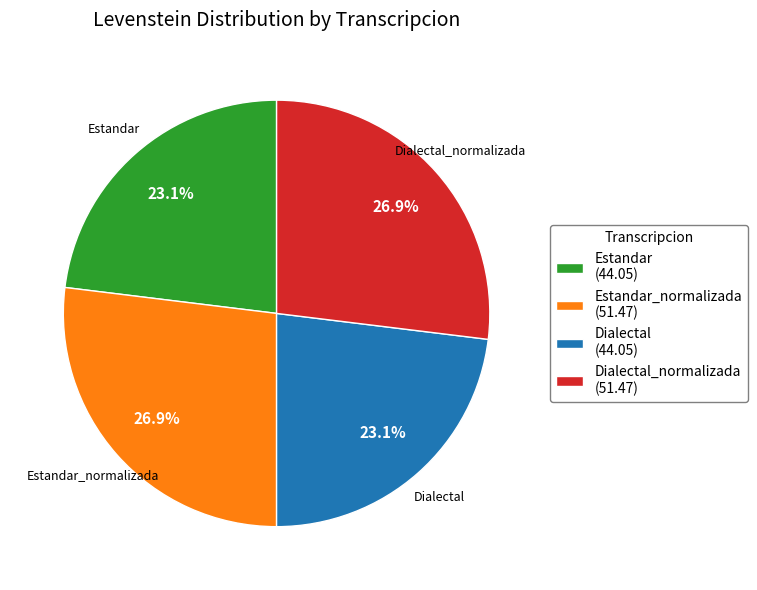

What is the ratio of the value at Dialectal (44.05) to the value at Dialectal_normalizada (51.47)?

0.9